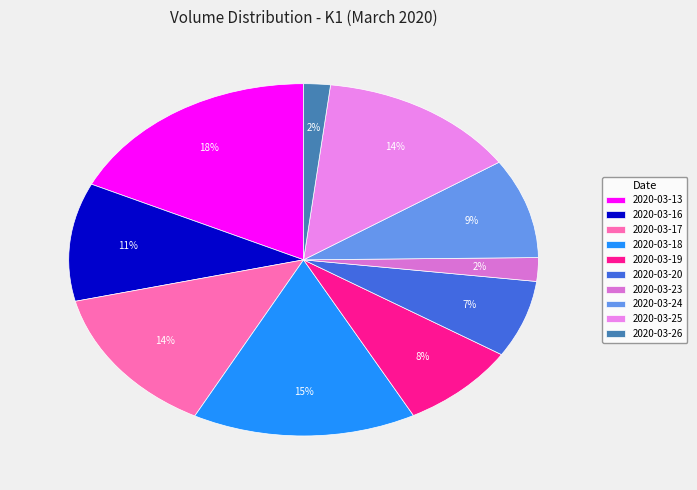

Do 2020-03-25 and 2020-03-20 together represent more than half of the pie?

No